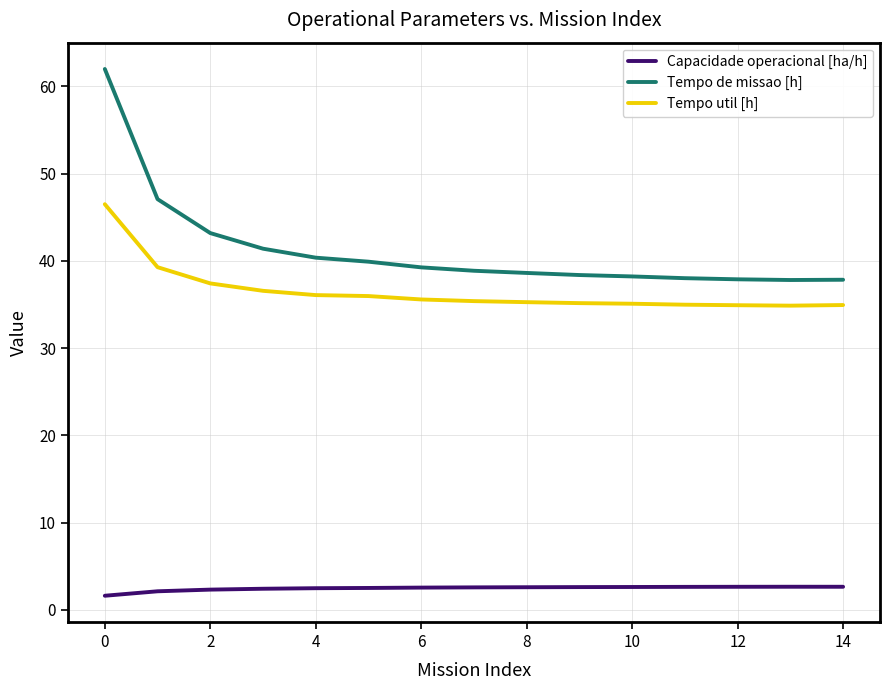

True or false: Tempo util [h] and Tempo de missao [h] cross at least once.

False